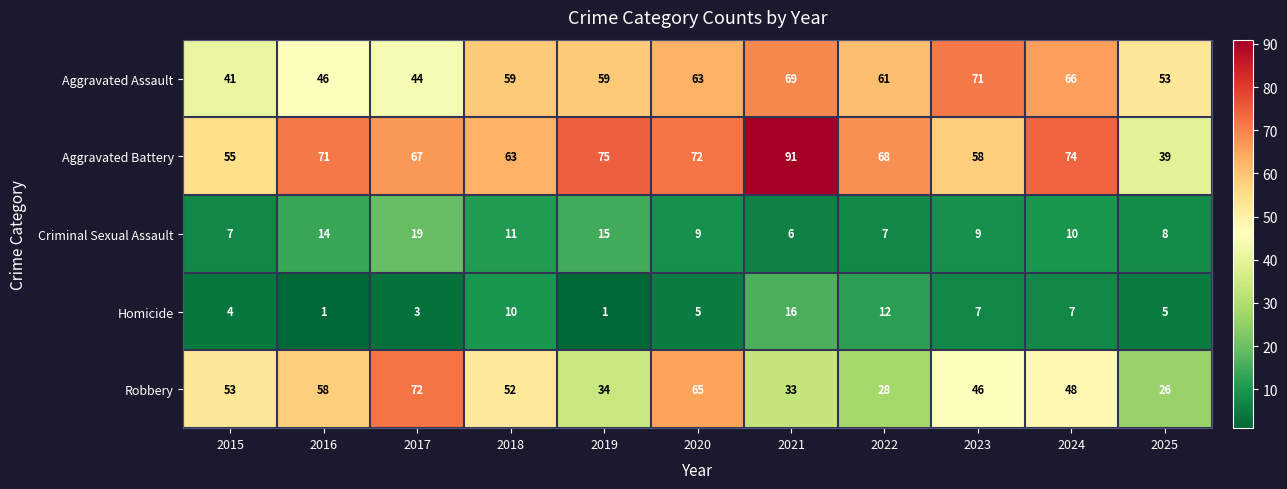

Count the number of categories in the chart.

11